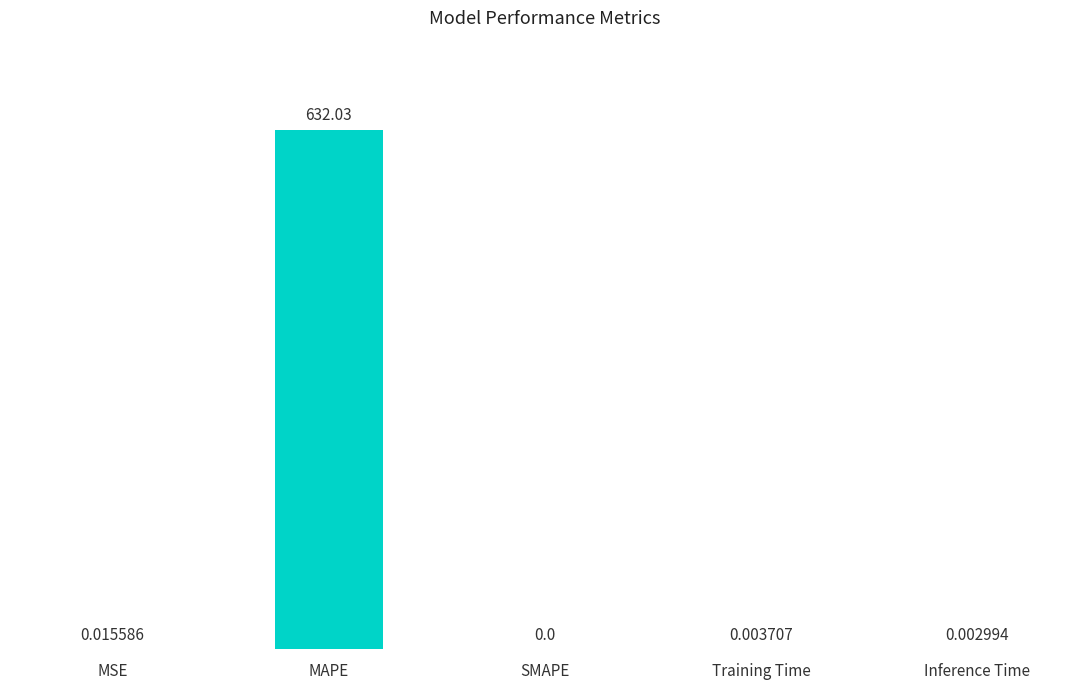

At which category does the chart reach its peak across all series?

MAPE